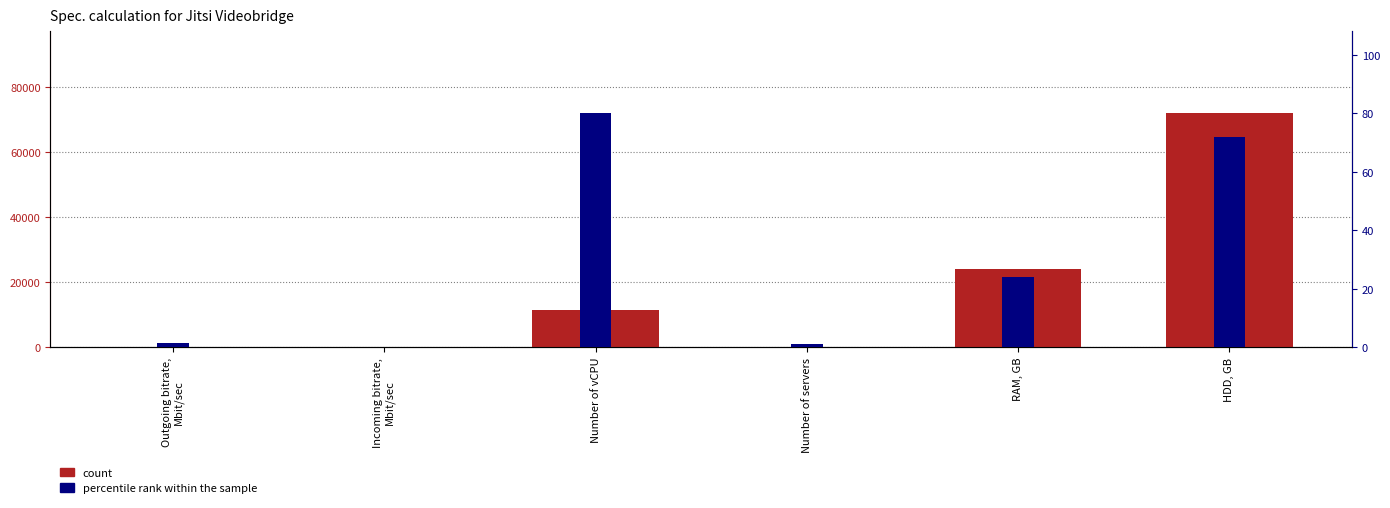

True or false: count has a value of 16674.1 at HDD, GB.

False